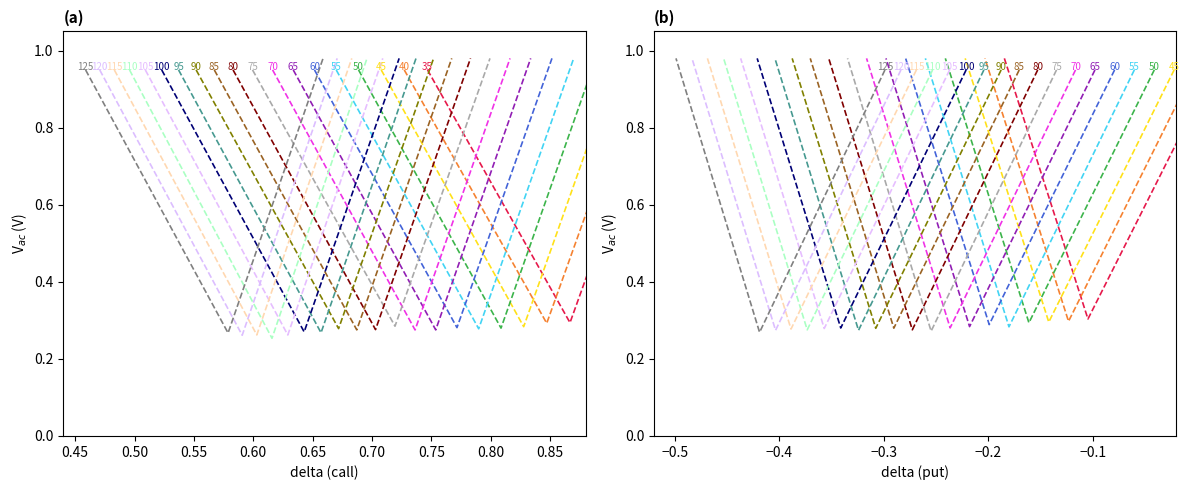

True or false: vega_call and iv_put cross at least once.

False